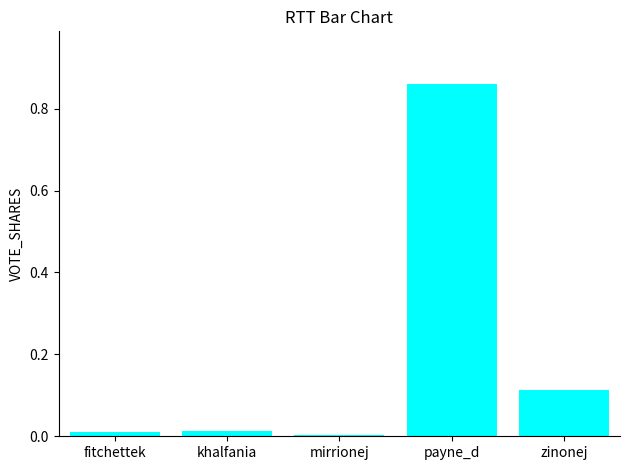

Which category has the highest value across all series?

payne_d